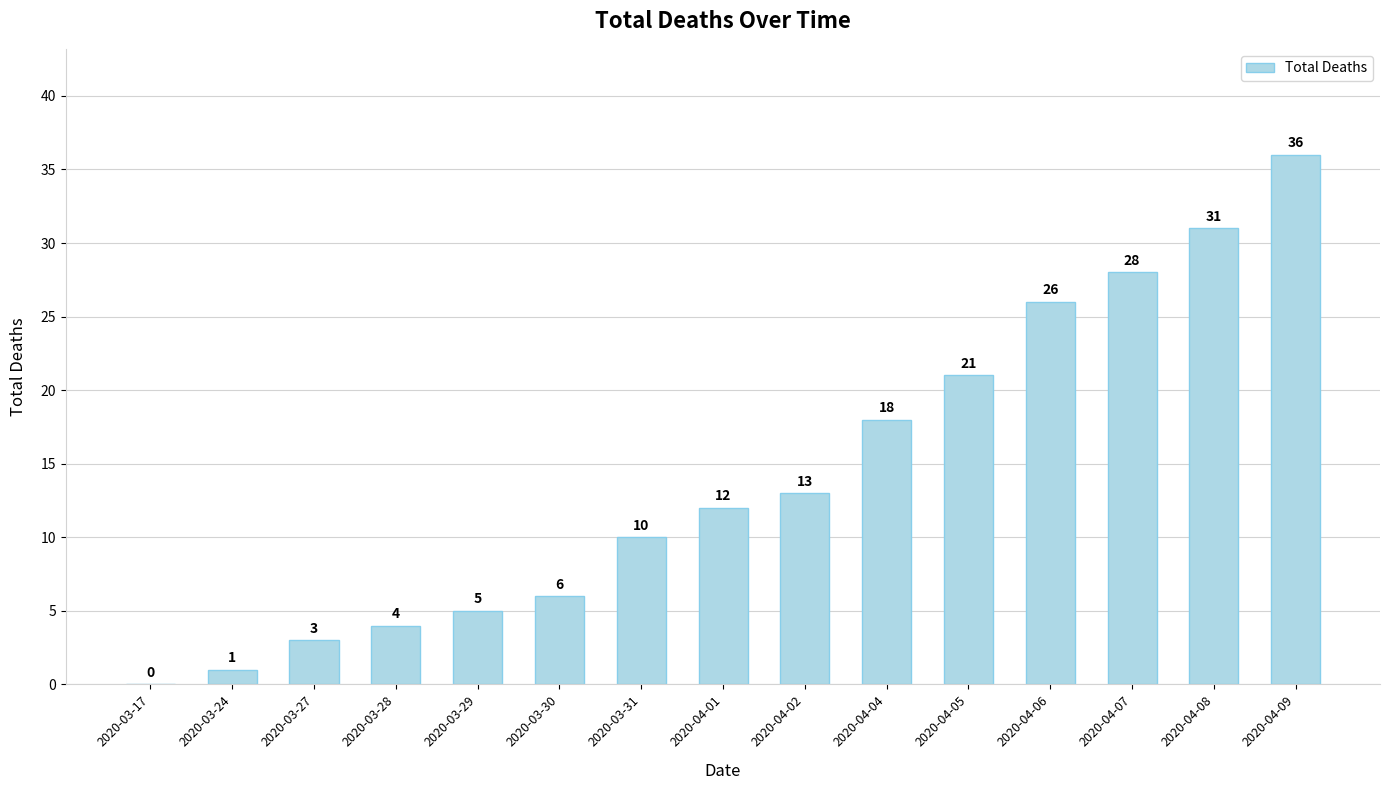

What is the maximum value shown in the chart?

36